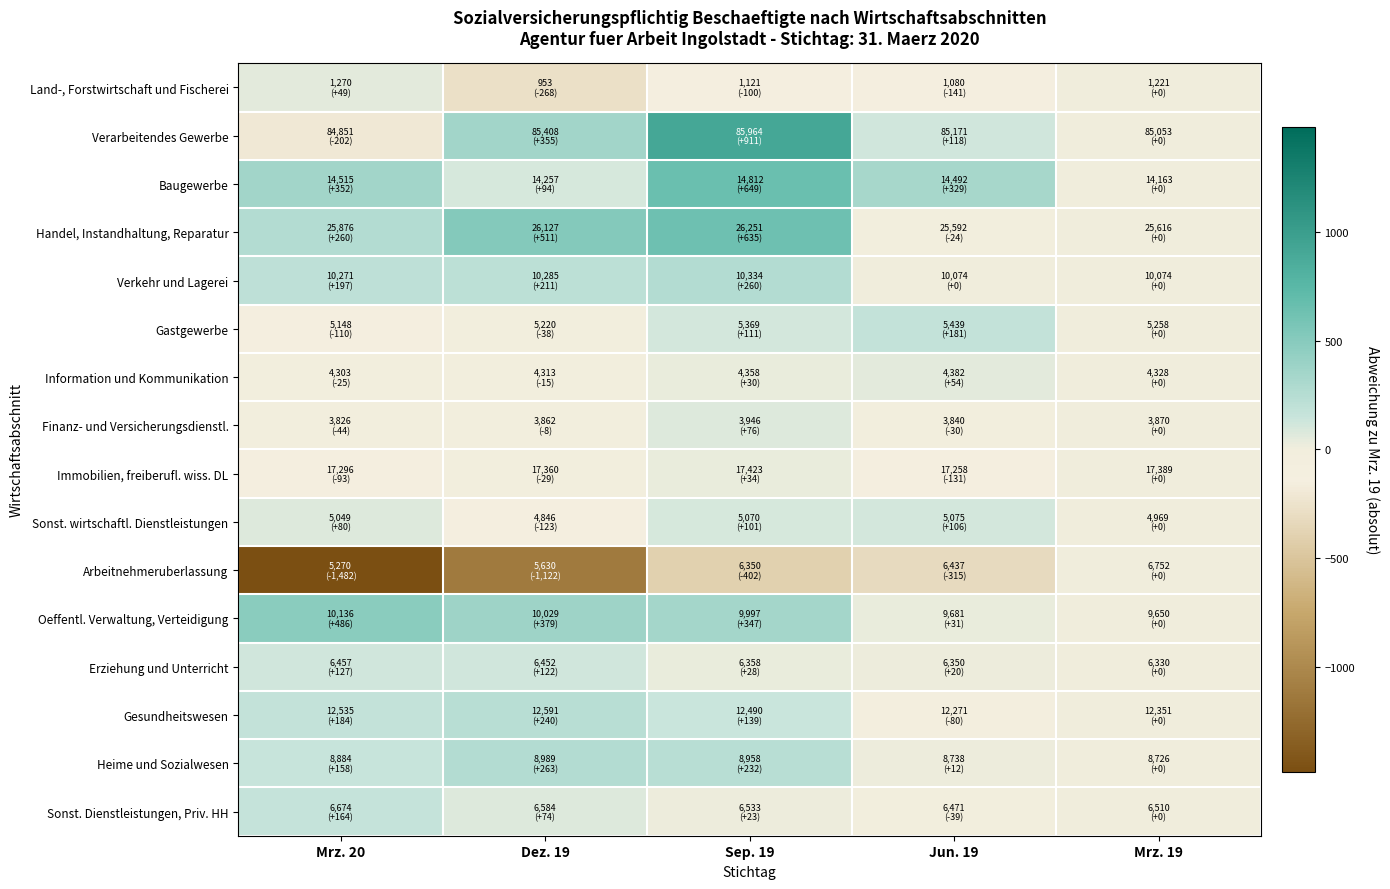

Which series has the largest total across all categories?

Baugewerbe